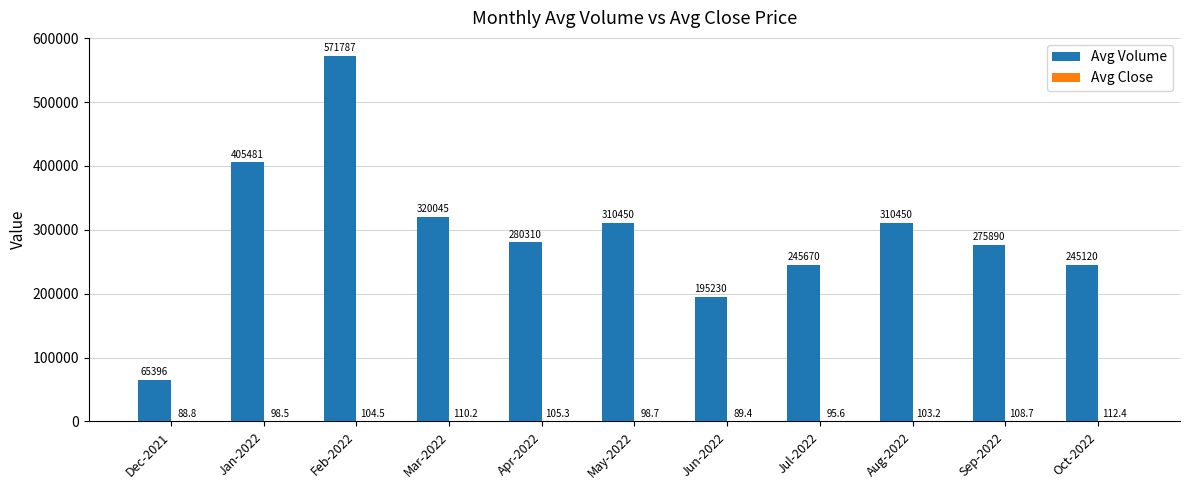

Which series has the largest total across all categories?

Avg Volume